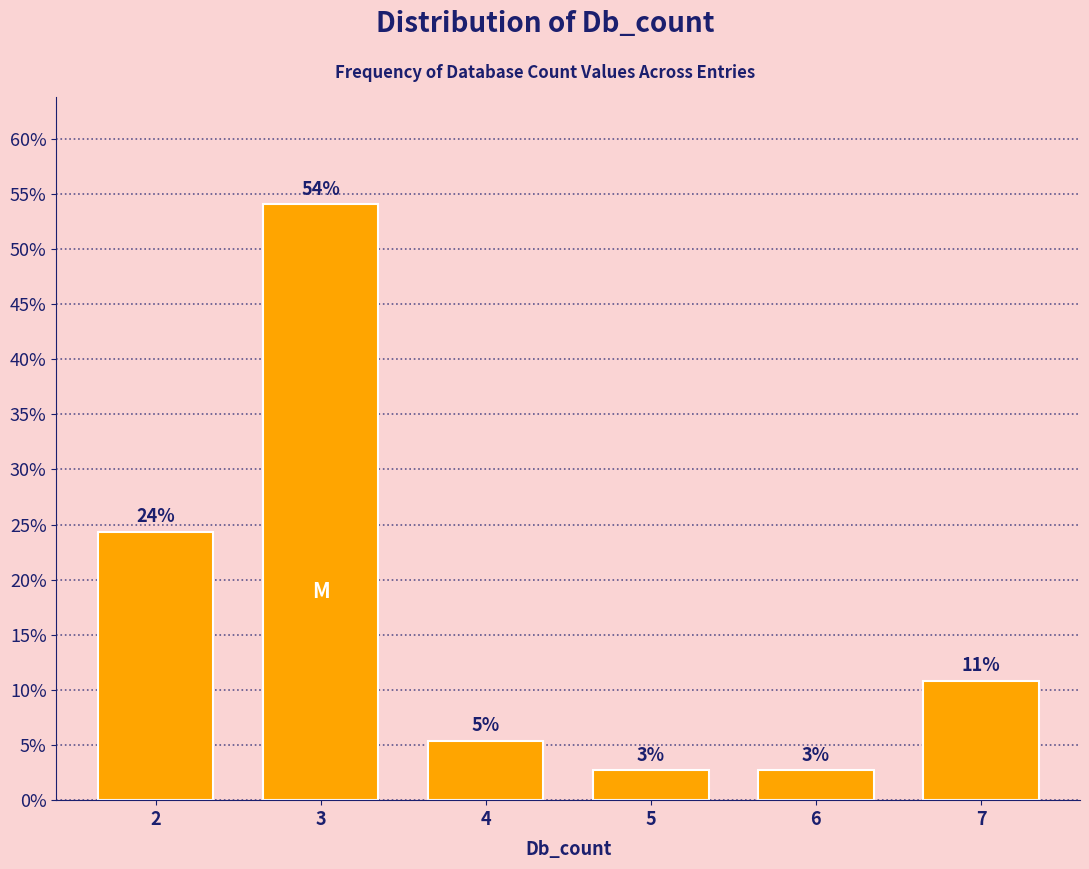

Are the bars horizontal?

No